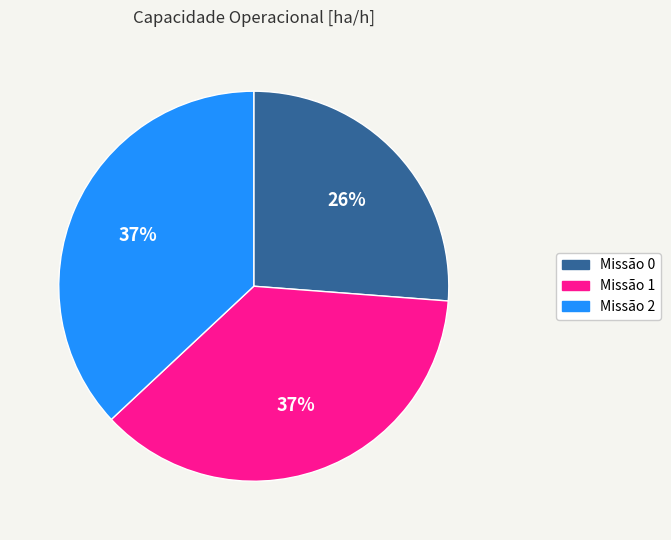

Which category has the smallest portion of the pie?

Missão 0